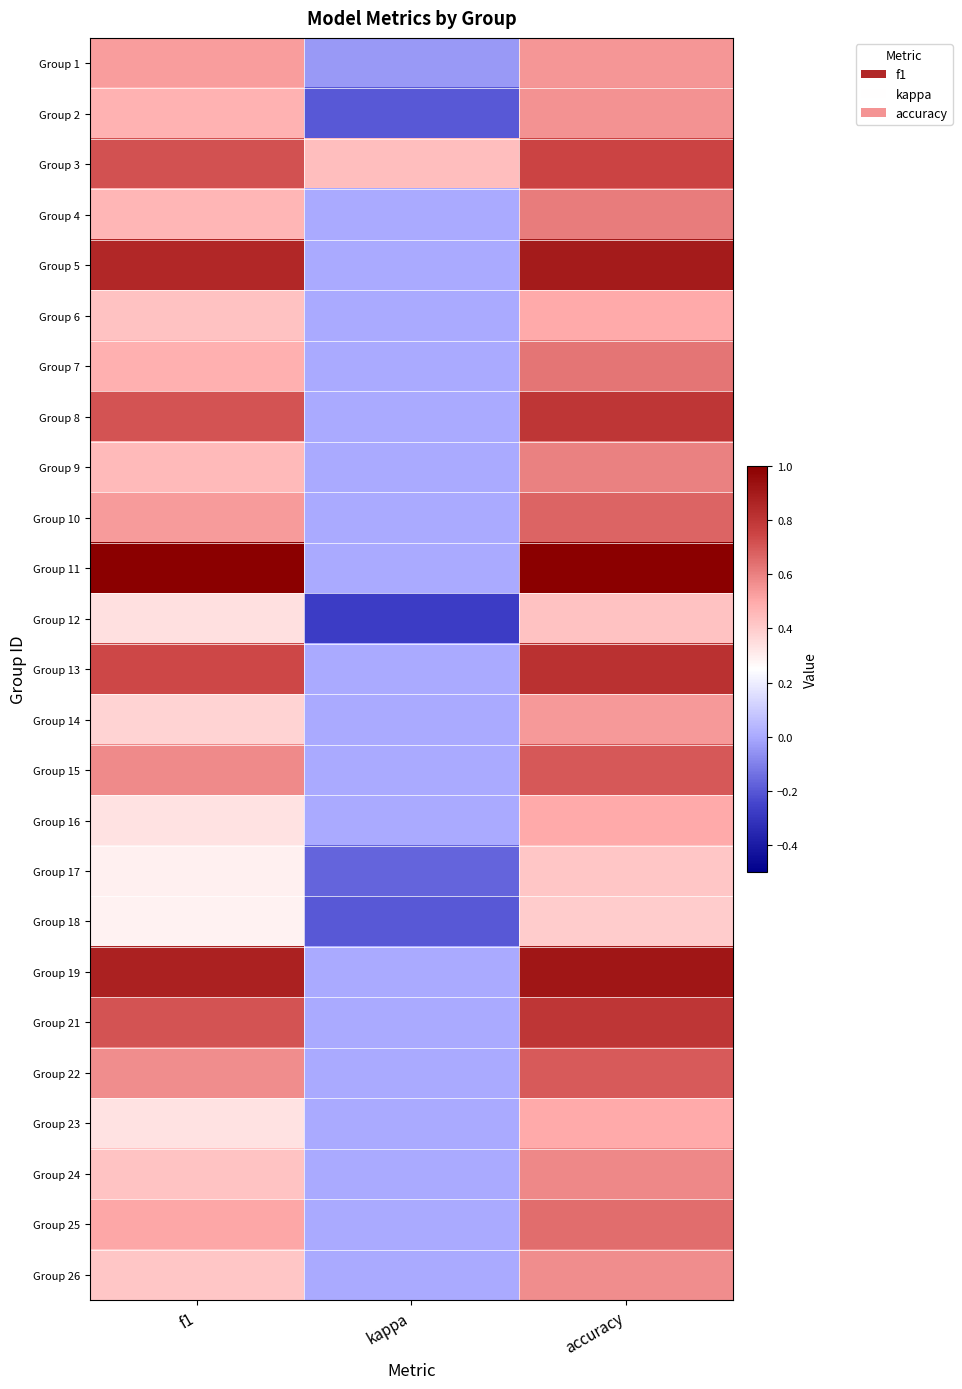

Reading right to left, extract all data points from this chart.

Group 1: accuracy=0.5	kappa=-0.0	f1=0.5
Group 2: accuracy=0.6	kappa=-0.2	f1=0.5
Group 3: accuracy=0.8	kappa=0.4	f1=0.7
Group 4: accuracy=0.6	kappa=0.0	f1=0.5
Group 5: accuracy=0.9	kappa=0.0	f1=0.9
Group 6: accuracy=0.5	kappa=0.0	f1=0.4
Group 7: accuracy=0.6	kappa=0.0	f1=0.5
Group 8: accuracy=0.8	kappa=0.0	f1=0.7
Group 9: accuracy=0.6	kappa=0.0	f1=0.5
Group 10: accuracy=0.7	kappa=0.0	f1=0.5
Group 11: accuracy=1.0	kappa=0.0	f1=1.0
Group 12: accuracy=0.4	kappa=-0.3	f1=0.3
Group 13: accuracy=0.8	kappa=0.0	f1=0.7
Group 14: accuracy=0.5	kappa=0.0	f1=0.4
Group 15: accuracy=0.7	kappa=0.0	f1=0.6
Group 16: accuracy=0.5	kappa=0.0	f1=0.3
Group 17: accuracy=0.4	kappa=-0.2	f1=0.3
Group 18: accuracy=0.4	kappa=-0.2	f1=0.3
Group 19: accuracy=0.9	kappa=0.0	f1=0.9
Group 21: accuracy=0.8	kappa=0.0	f1=0.7
Group 22: accuracy=0.7	kappa=0.0	f1=0.6
Group 23: accuracy=0.5	kappa=0.0	f1=0.3
Group 24: accuracy=0.6	kappa=0.0	f1=0.4
Group 25: accuracy=0.6	kappa=0.0	f1=0.5
Group 26: accuracy=0.6	kappa=0.0	f1=0.4